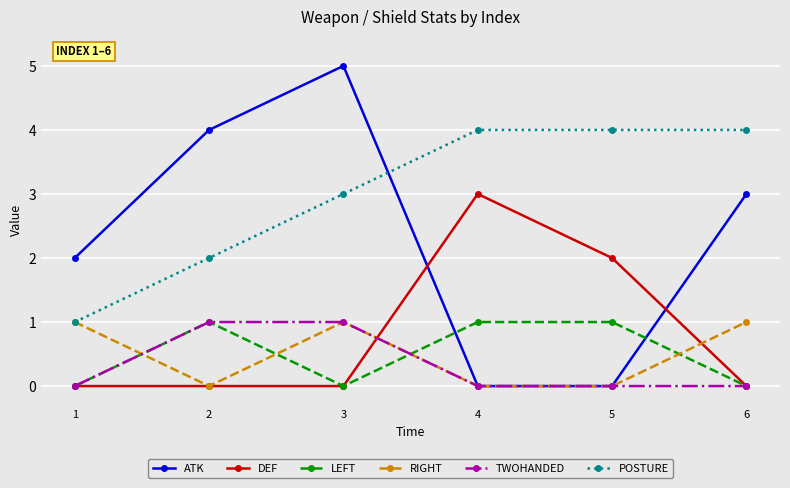

What is the total value across all series at 2?

8